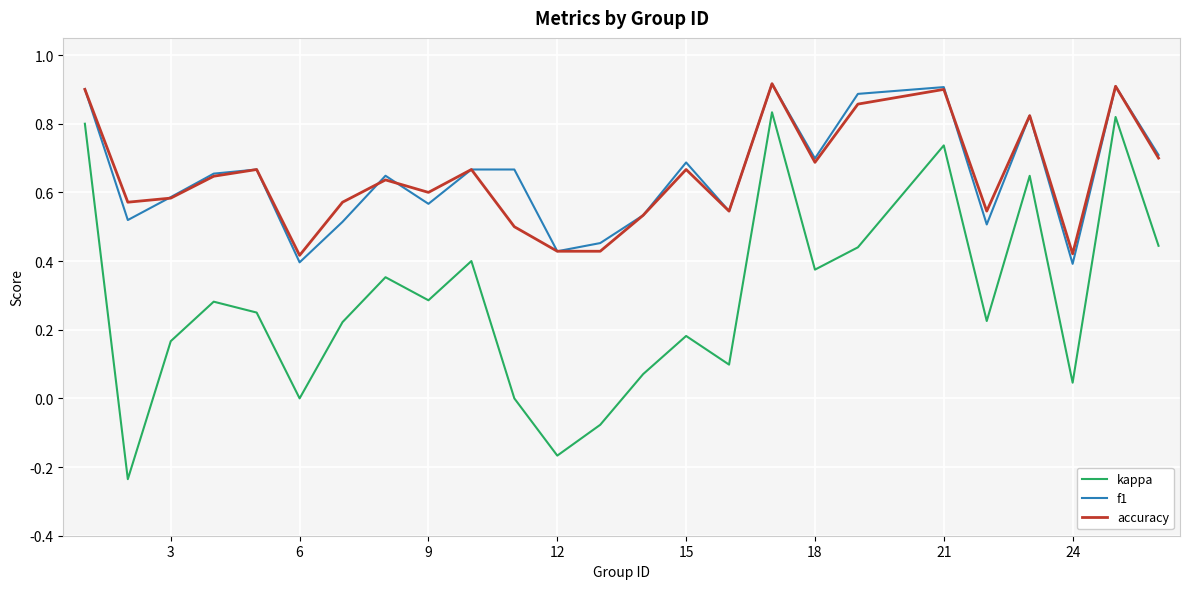

True or false: kappa and f1 intersect in this chart.

False